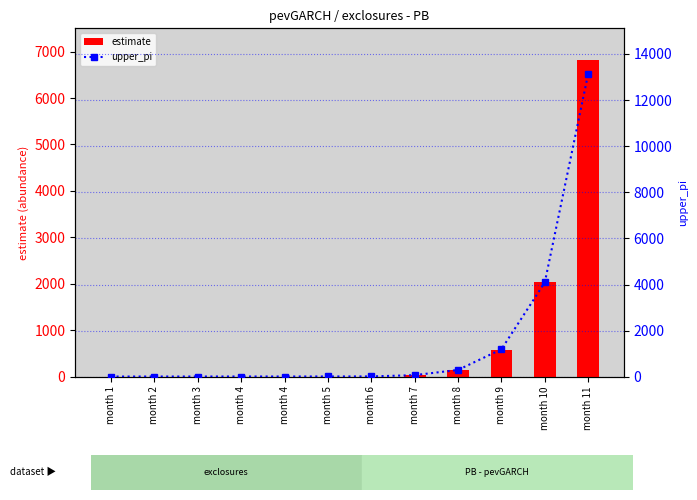

Rank the series at month 1 from highest to lowest value.

upper_pi, estimate